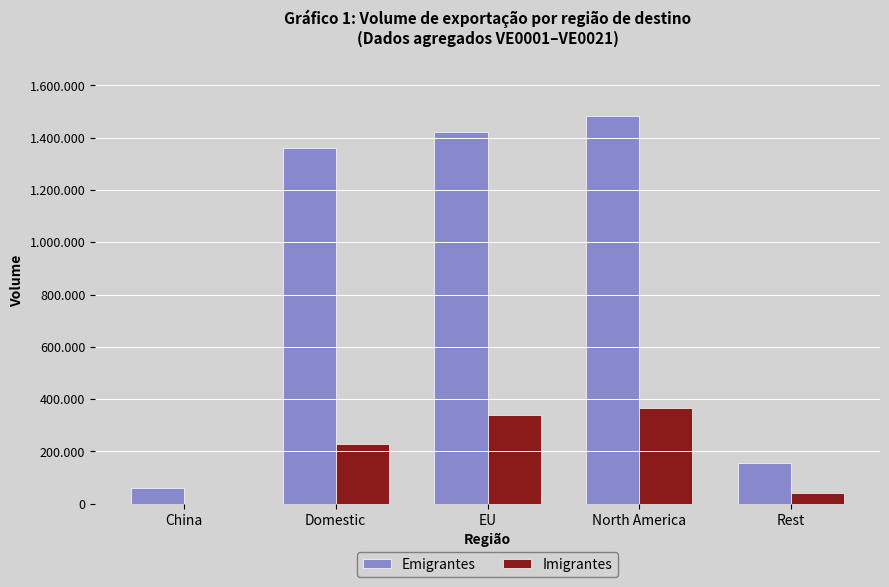

Does the chart contain stacked bars?

No